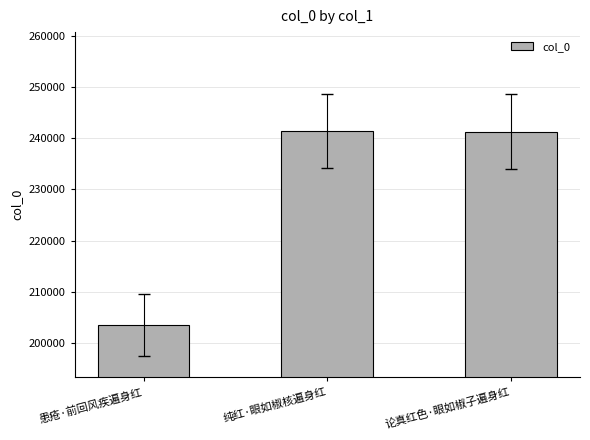

True or false: the data shows 347617 at 患疮·前回风疾遍身红.

False